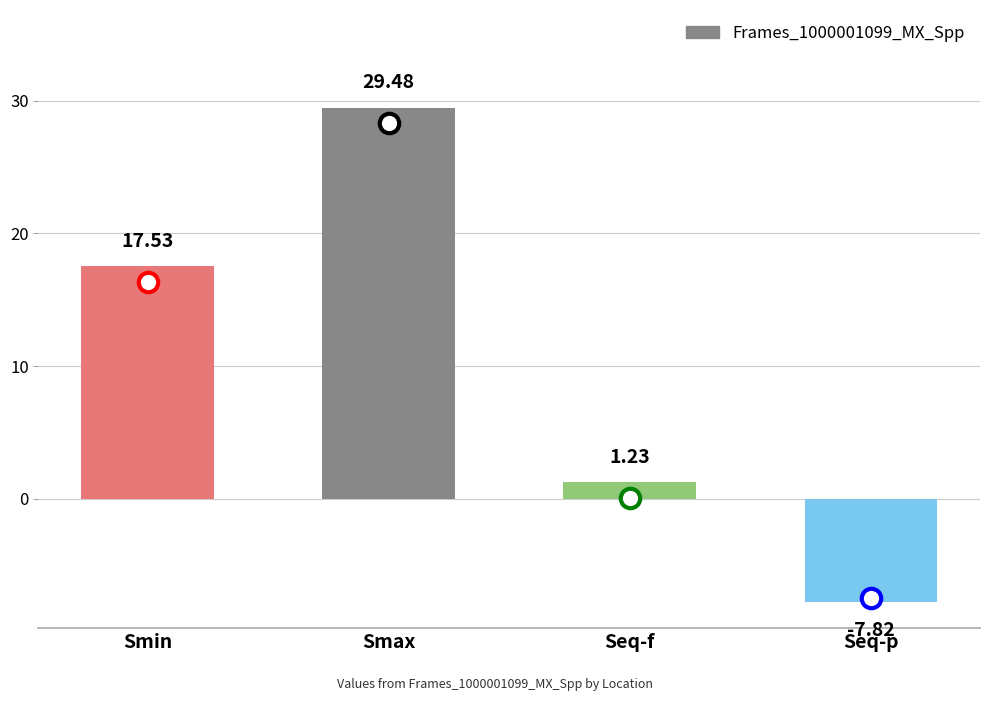

What is the minimum value shown in the chart?

-7.8